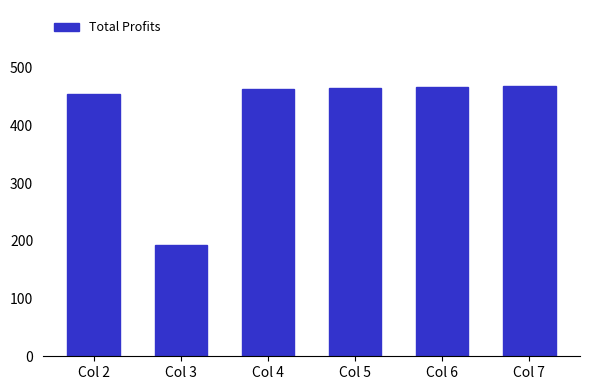

Which label corresponds to the smallest value in the chart?

Col 3